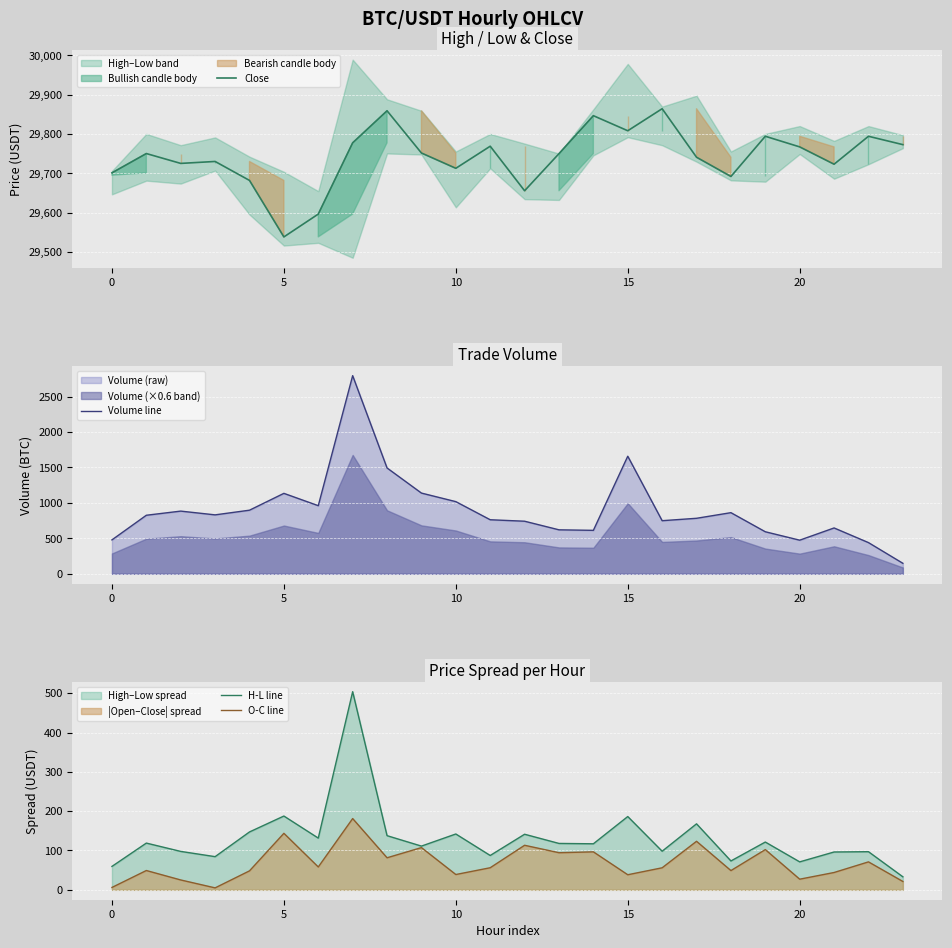

Is it true that Volume line equals 450.3 at 21?

False